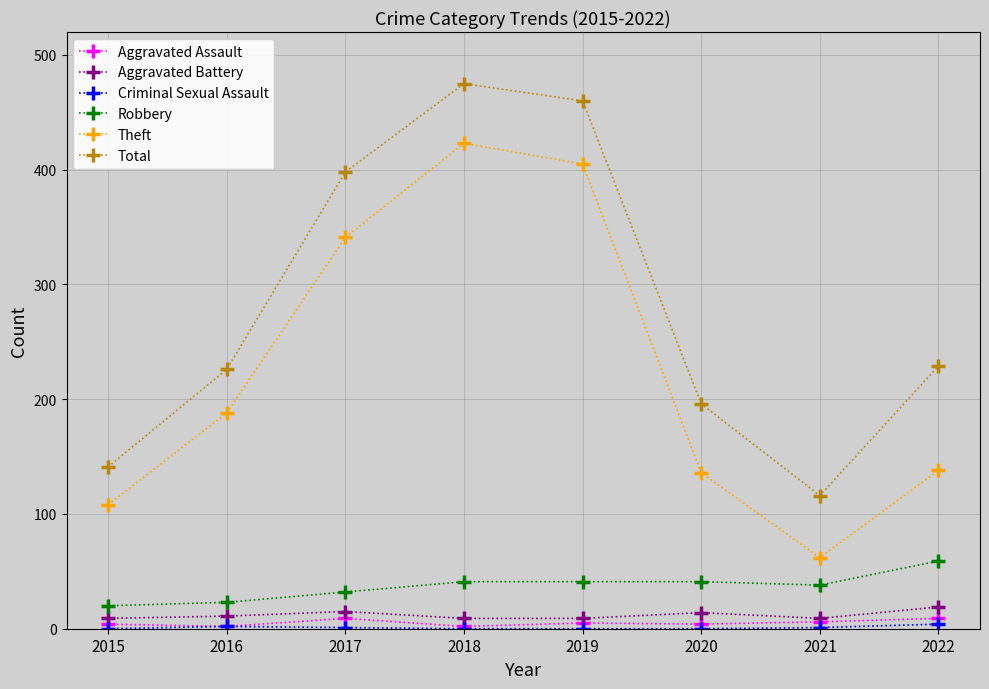

What is the value of the Total point at the 3rd from the left?

398